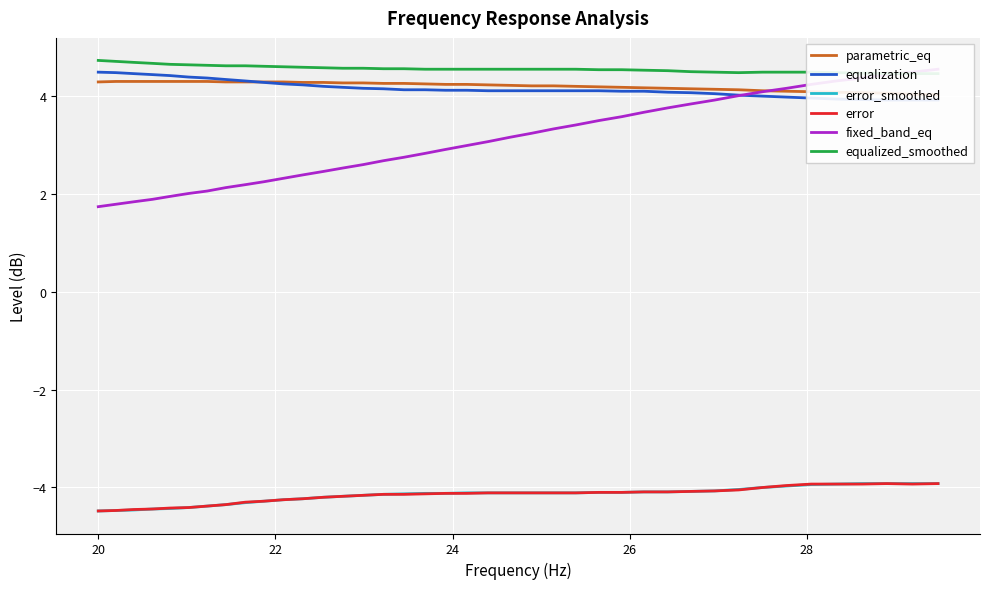

How many lines are shown in the chart?

6